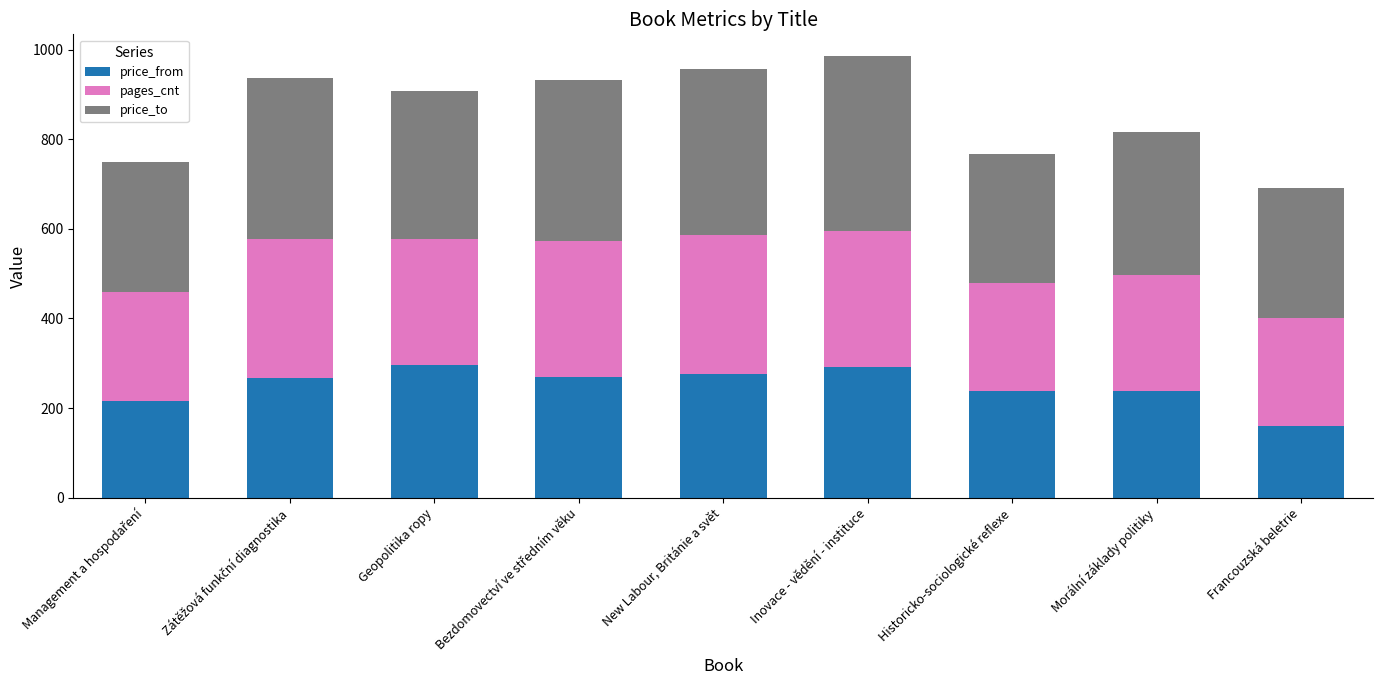

What is the minimum value for price_from?

160